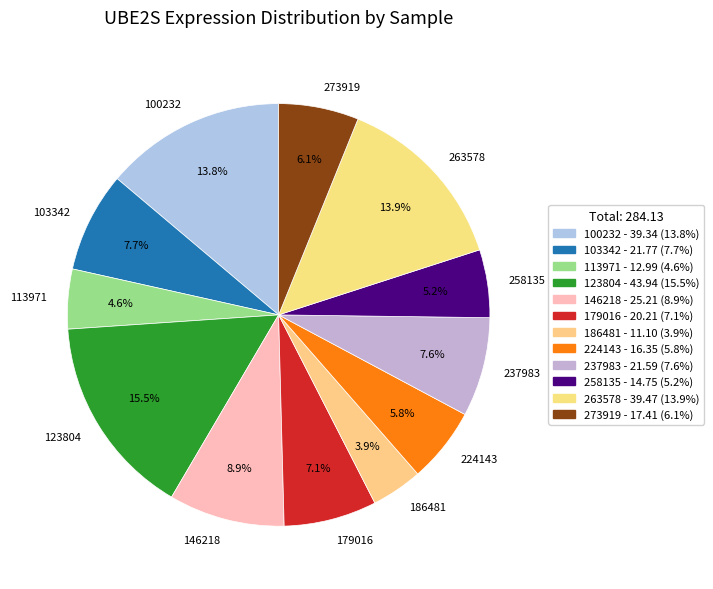

True or false: 146218 accounts for 9% of the total.

True